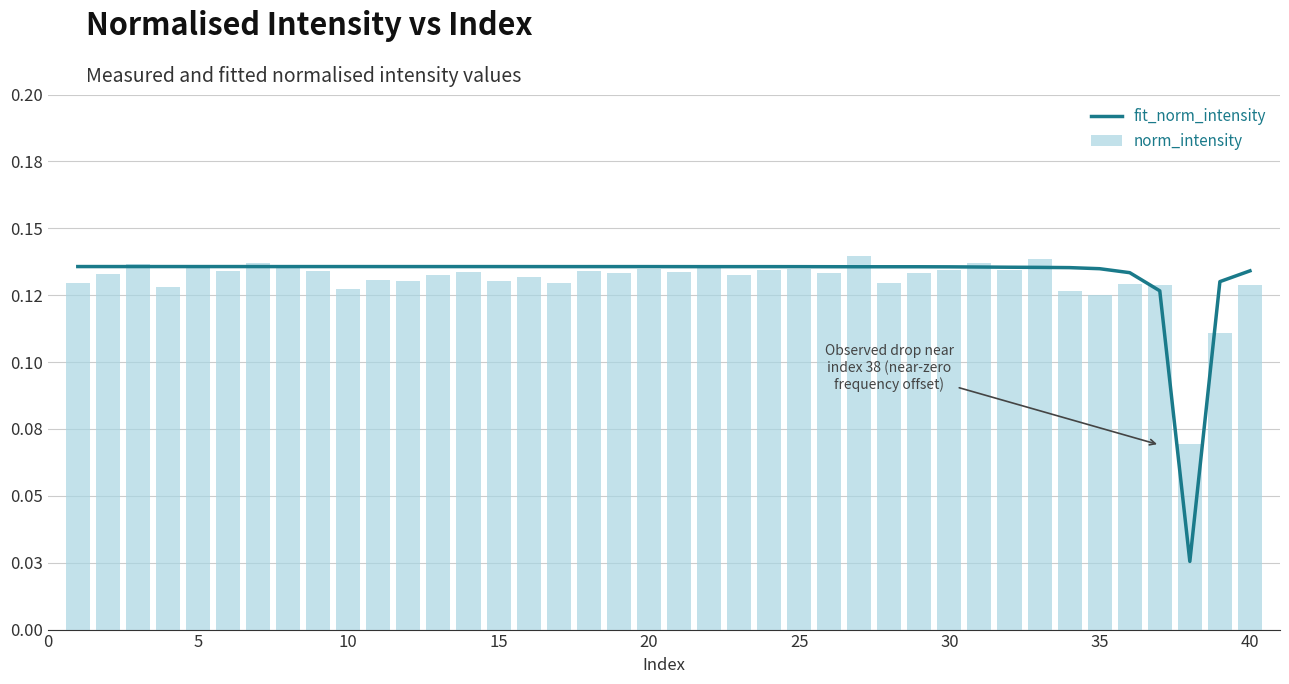

Reading left to right, extract all data points from this chart.

fit_norm_intensity: 0.1	0.1	0.1	0.1	0.1	0.1	0.1	0.1	0.1	0.1	0.1	0.1	0.1	0.1	0.1	0.1	0.1	0.1	0.1	0.1	0.1	0.1	0.1	0.1	0.1	0.1	0.1	0.1	0.1	0.1	0.1	0.1	0.1	0.1	0.1	0.1	0.1	0.0	0.1	0.1
norm_intensity: 0.1	0.1	0.1	0.1	0.1	0.1	0.1	0.1	0.1	0.1	0.1	0.1	0.1	0.1	0.1	0.1	0.1	0.1	0.1	0.1	0.1	0.1	0.1	0.1	0.1	0.1	0.1	0.1	0.1	0.1	0.1	0.1	0.1	0.1	0.1	0.1	0.1	0.1	0.1	0.1